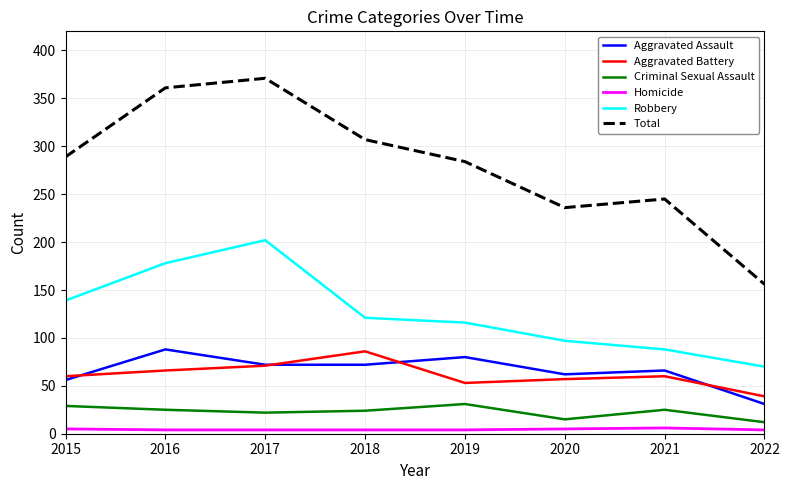

Which category has the highest value in the Robbery series?

2017